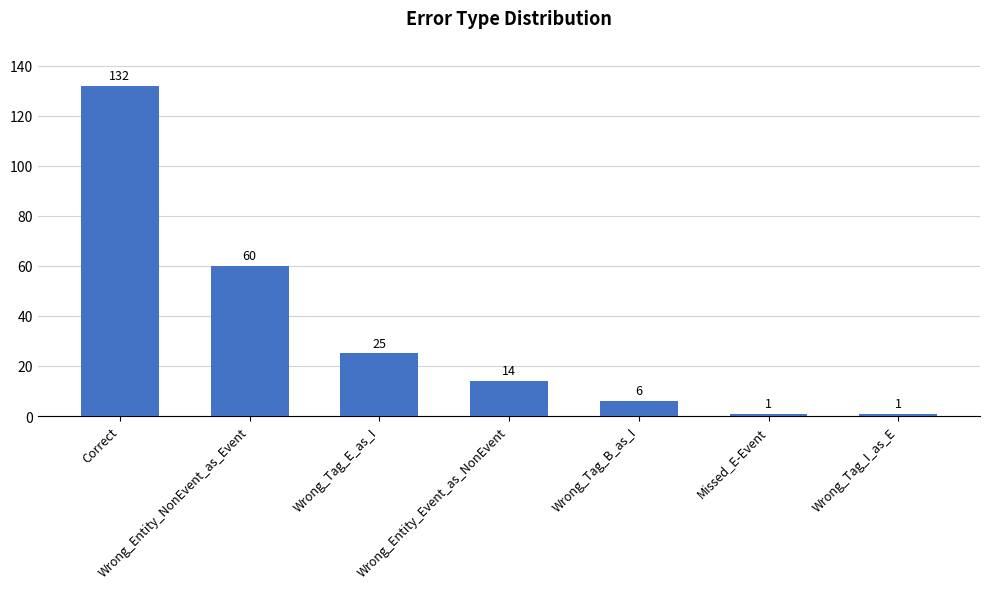

Count the number of data series in this chart.

1